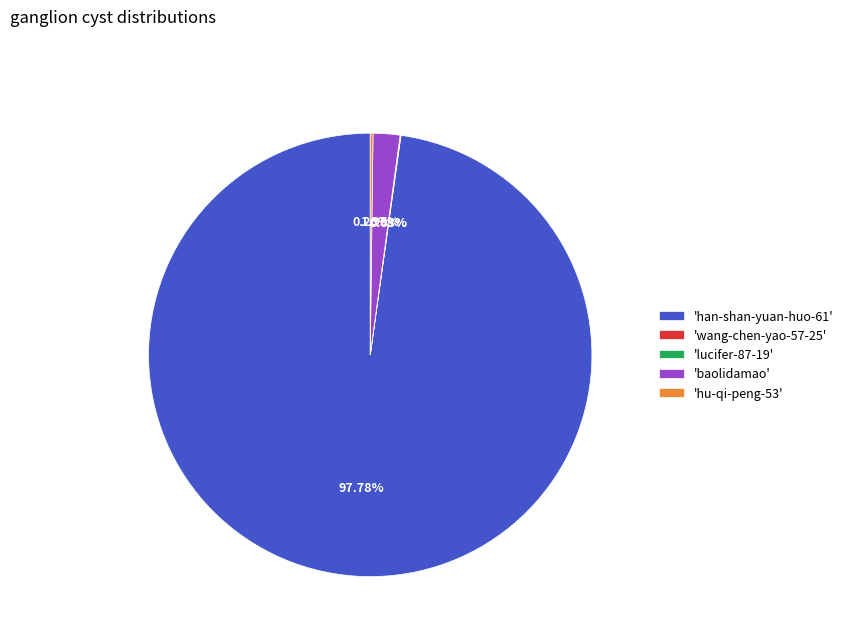

Which slice represents more than half of the pie?

'han-shan-yuan-huo-61'